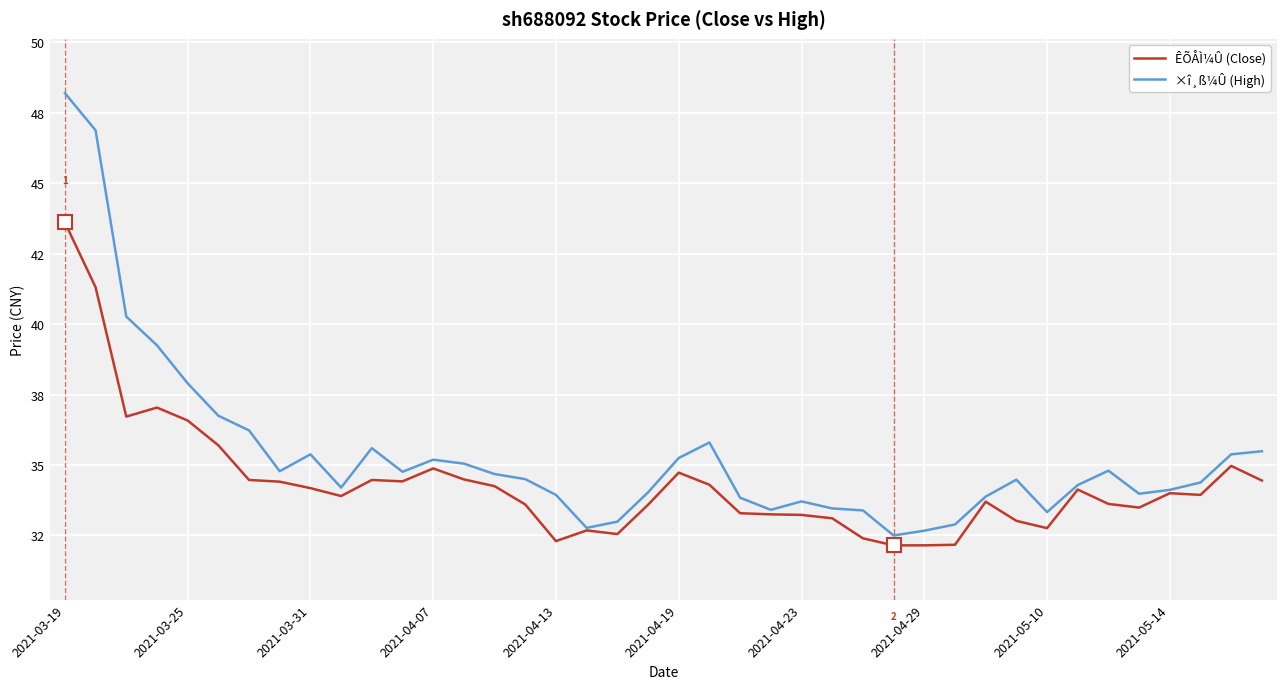

At which label does ÊÕÅÌ¼Û (Close) first exceed 34?

2021-03-19